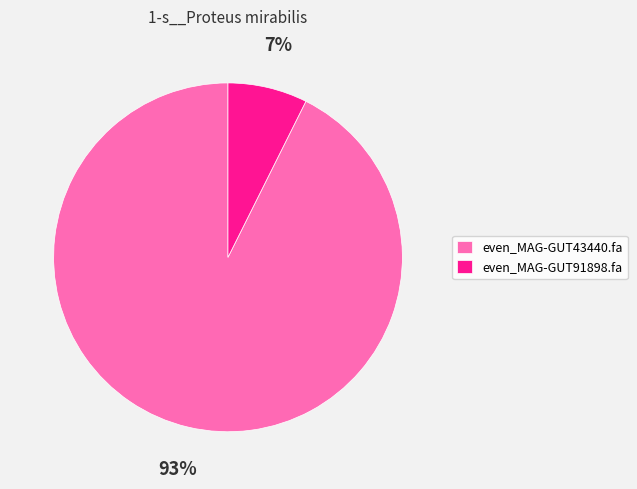

Is even_MAG-GUT43440.fa the majority of the pie?

Yes